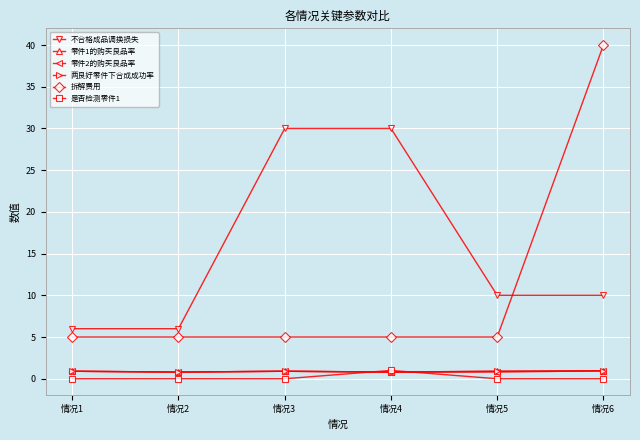

What is the value of the 不合格成品调换损失 point at the 4th from the left?

30.0